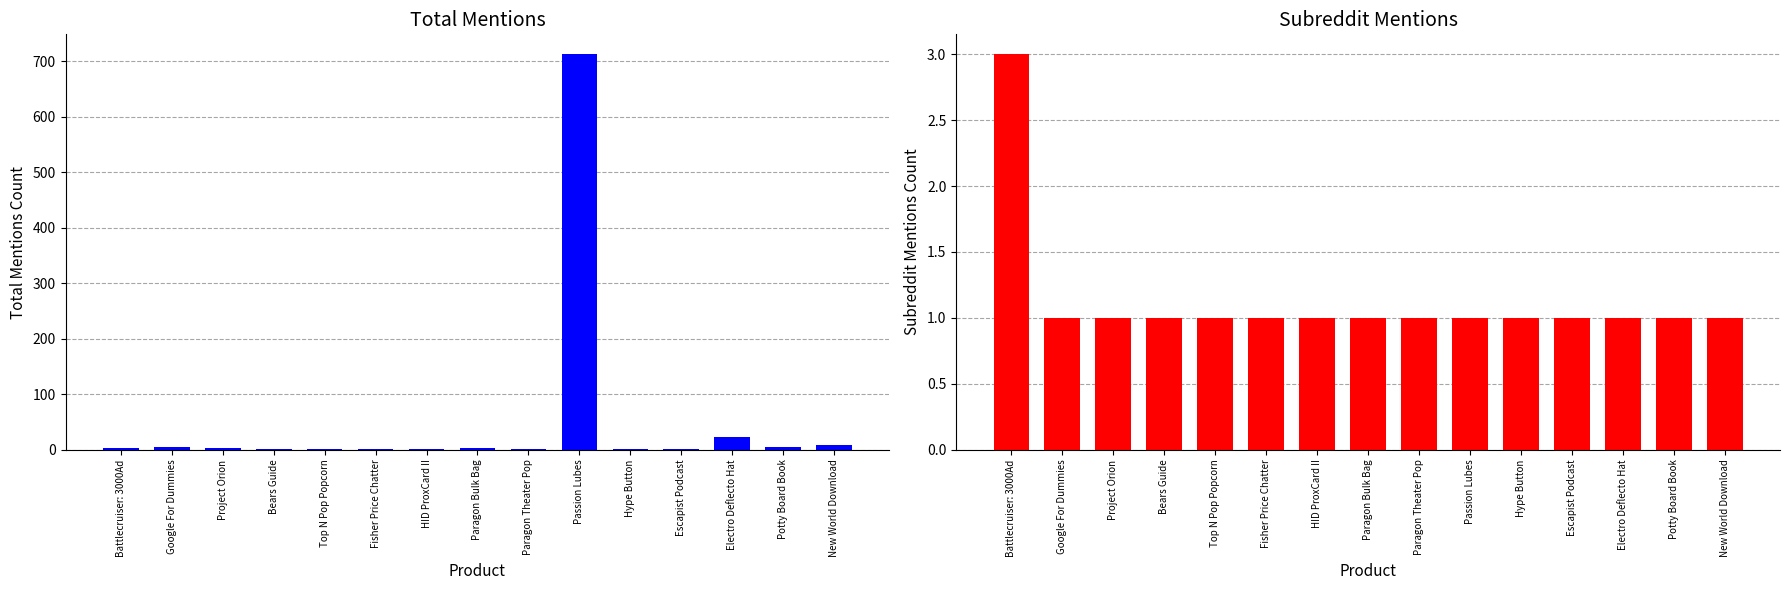

True or false: total_mentions has a value of 3 at Potty Board Book.

False